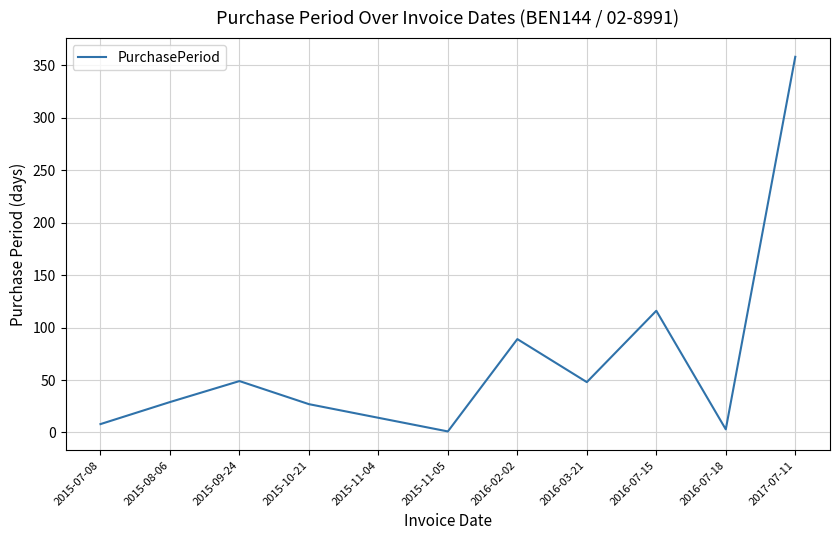

What is the sum of all values?

742